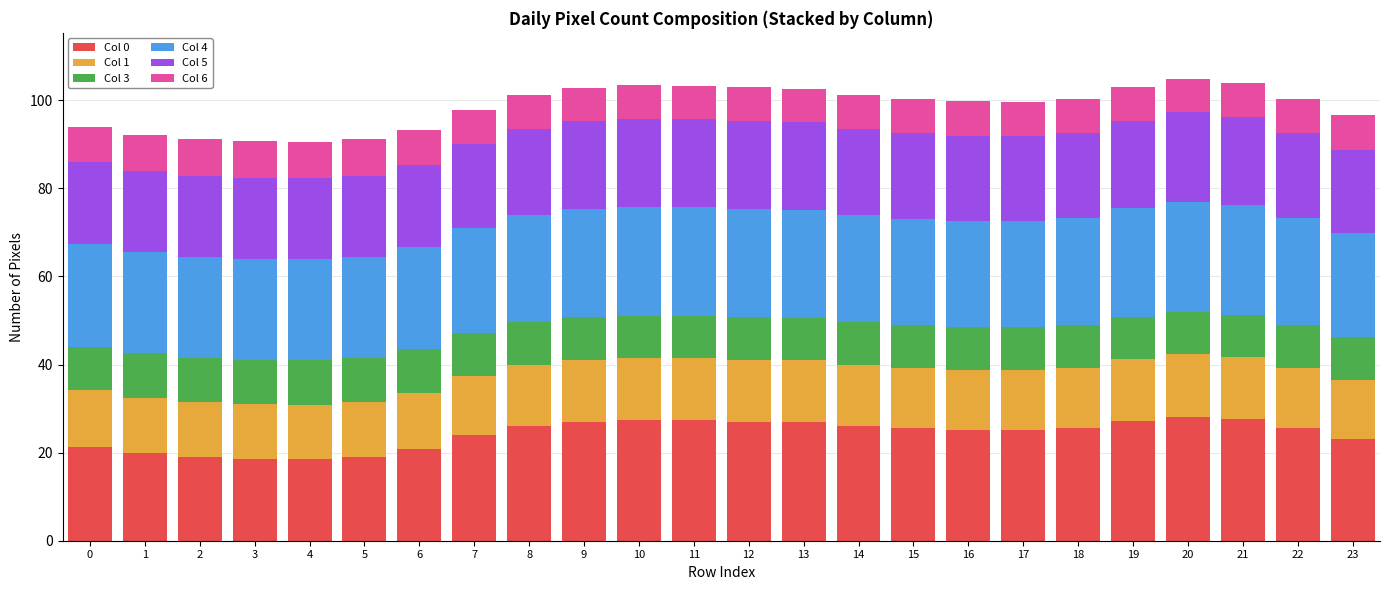

What are all the series names shown in the legend?

Col 0, Col 1, Col 3, Col 4, Col 5, Col 6